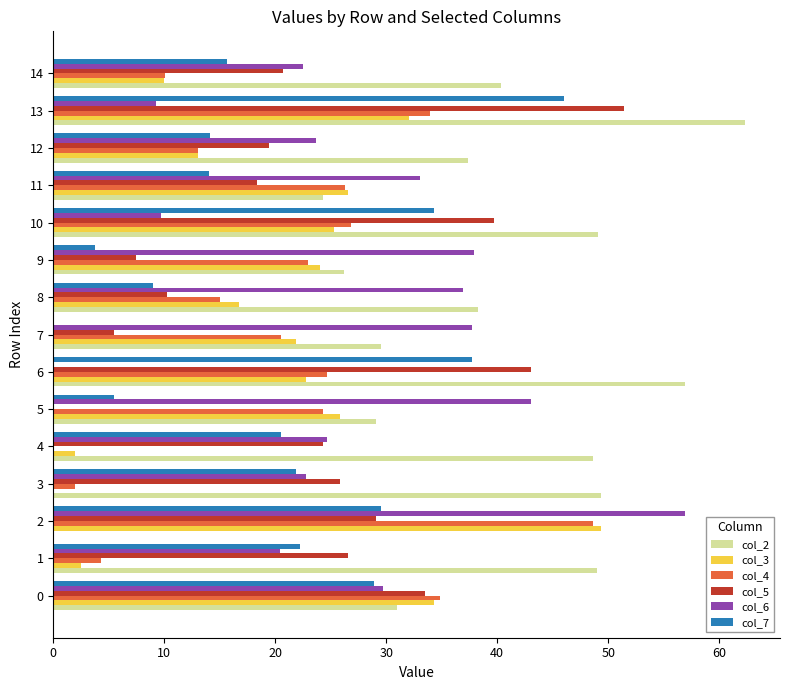

The col_6 series shows 29.9 at 3. True or false?

False